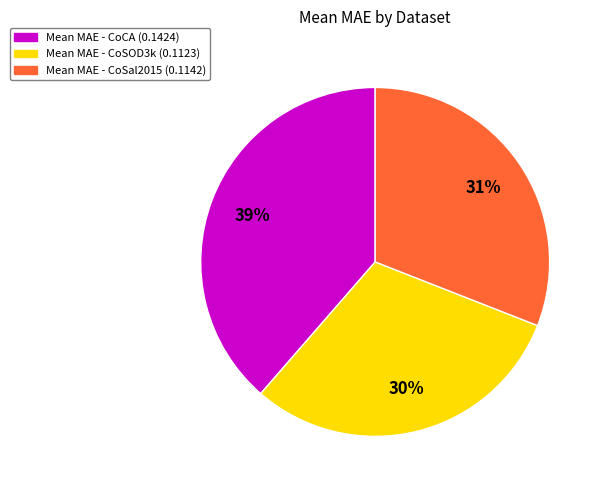

Is there any slice that represents more than half of the pie?

No